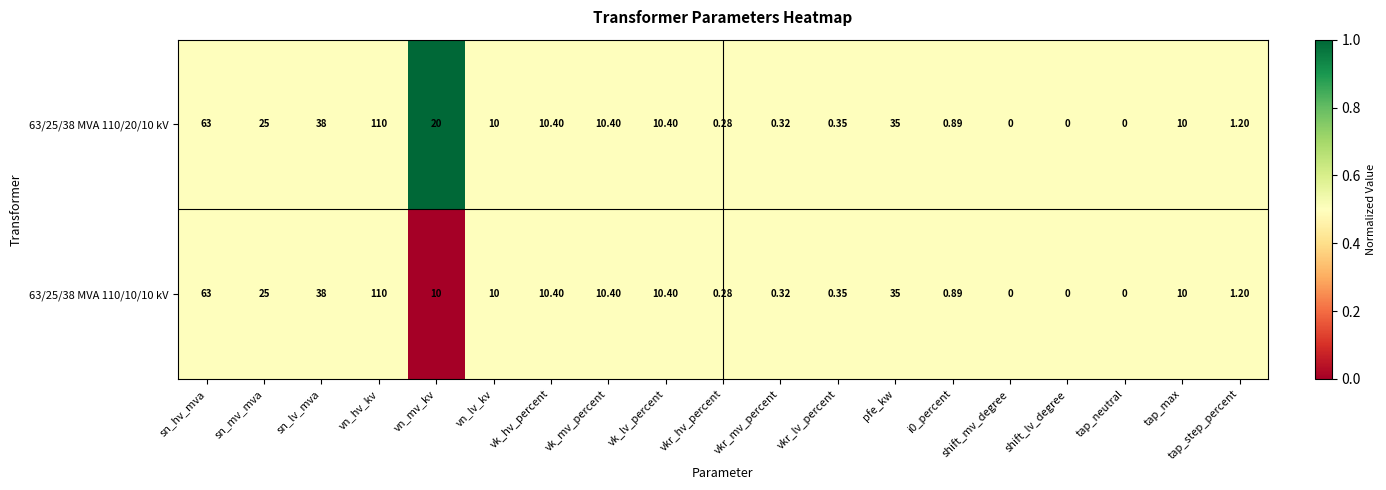

Which label corresponds to the largest value in the chart?

vn_hv_kv